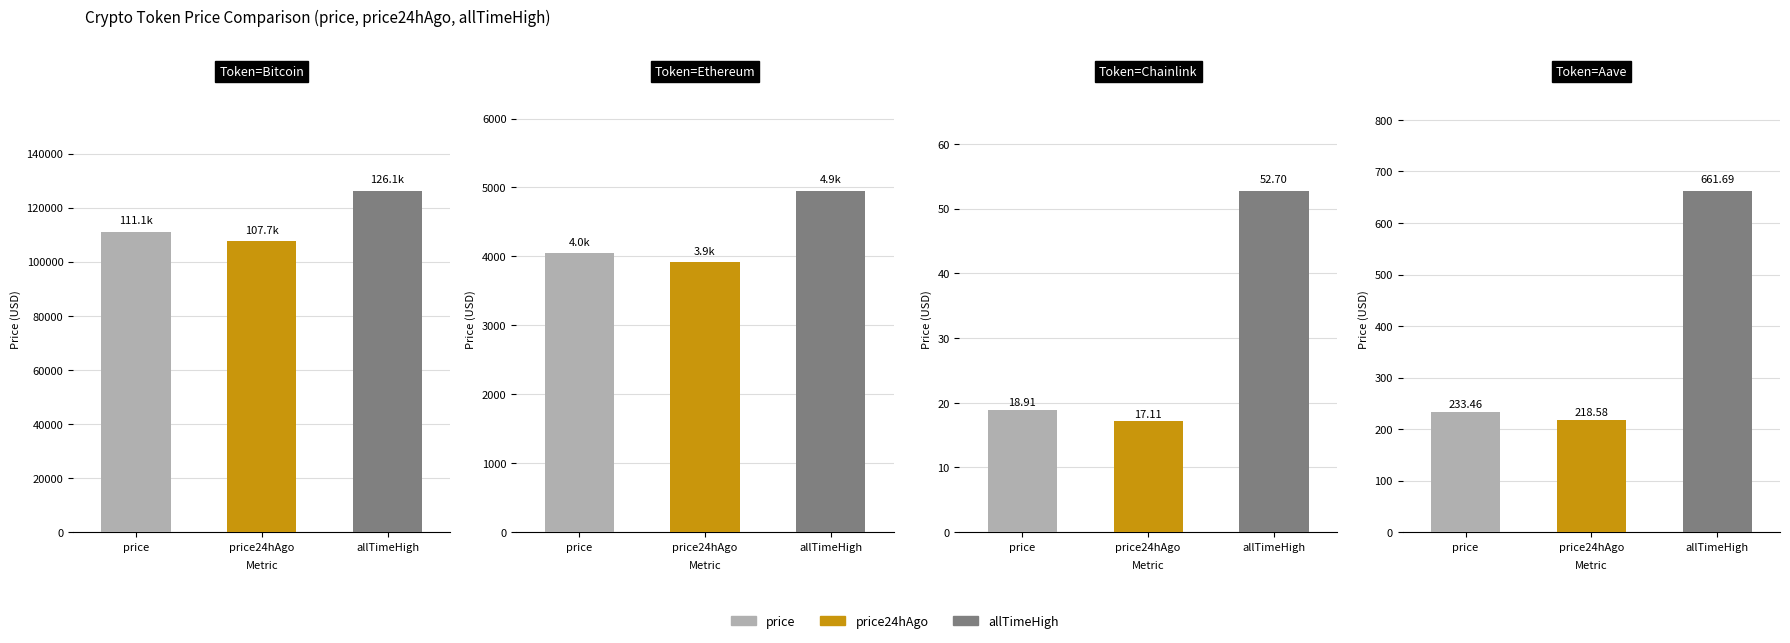

What is the average value of the allTimeHigh series?

32935.1